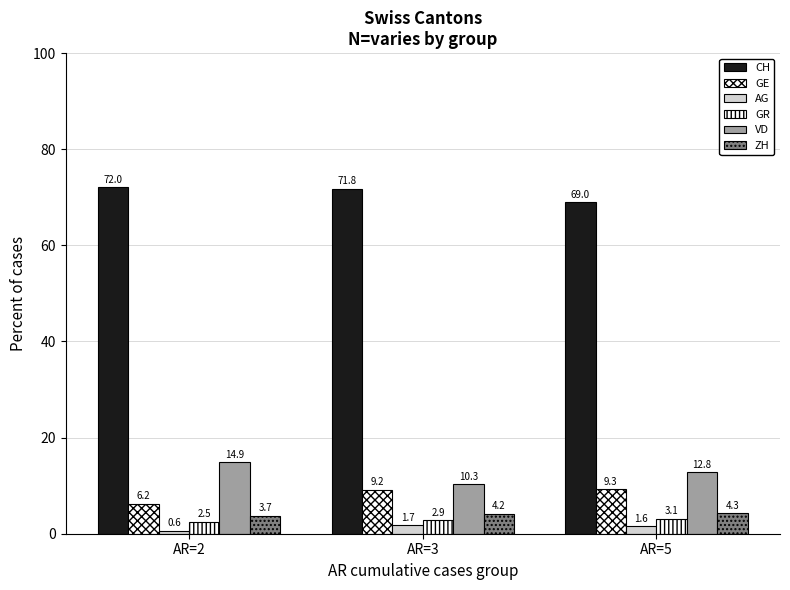

How many data points in VD are above 12?

2